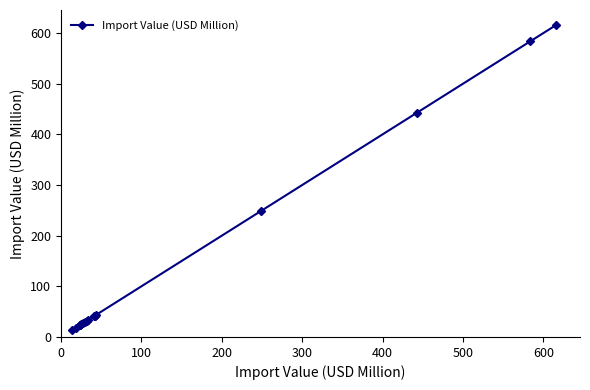

What is the maximum value shown in the chart?

615.3